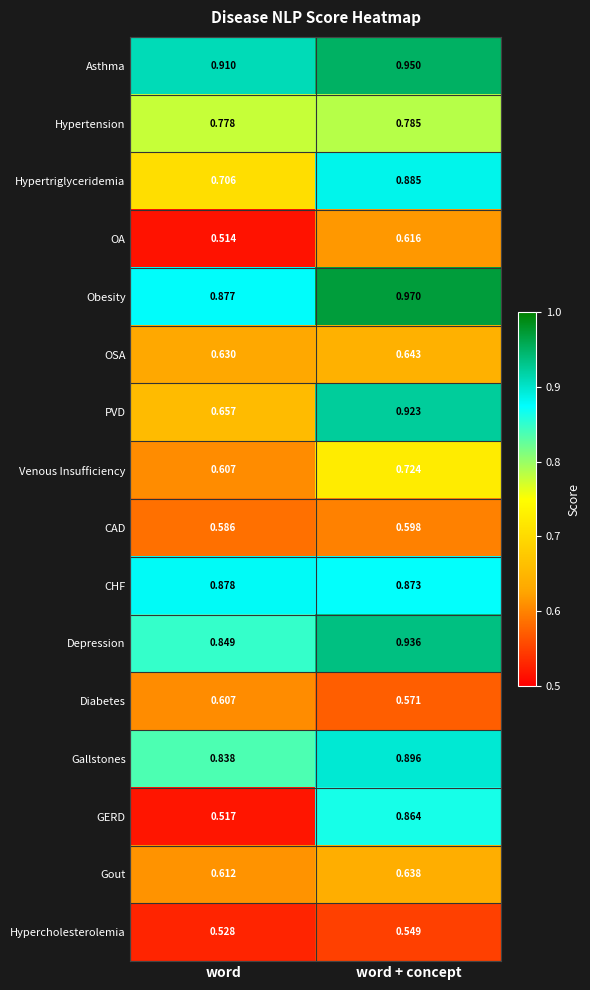

What is the total value across all series at word + concept?

12.4